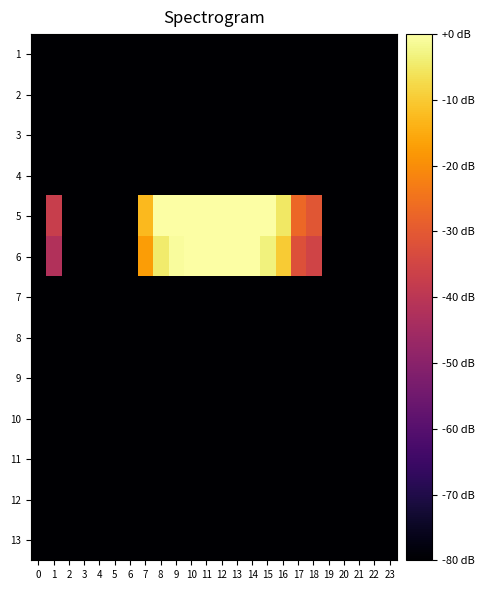

Reading left to right, transcribe all the data shown in this chart.

1: 0=-100.0	1=-100.0	2=-100.0	3=-100.0	4=-100.0	5=-100.0	6=-100.0	7=-100.0	8=-100.0	9=-100.0	10=-100.0	11=-100.0	12=-100.0	13=-100.0	14=-100.0	15=-100.0	16=-100.0	17=-100.0	18=-100.0	19=-100.0	20=-100.0	21=-100.0	22=-100.0	23=-100.0
2: 0=-100.0	1=-100.0	2=-100.0	3=-100.0	4=-100.0	5=-100.0	6=-100.0	7=-100.0	8=-100.0	9=-100.0	10=-100.0	11=-100.0	12=-100.0	13=-100.0	14=-100.0	15=-100.0	16=-100.0	17=-100.0	18=-100.0	19=-100.0	20=-100.0	21=-100.0	22=-100.0	23=-100.0
3: 0=-100.0	1=-100.0	2=-100.0	3=-100.0	4=-100.0	5=-100.0	6=-100.0	7=-100.0	8=-100.0	9=-100.0	10=-100.0	11=-100.0	12=-100.0	13=-100.0	14=-100.0	15=-100.0	16=-100.0	17=-100.0	18=-100.0	19=-100.0	20=-100.0	21=-100.0	22=-100.0	23=-100.0
4: 0=-100.0	1=-100.0	2=-100.0	3=-100.0	4=-100.0	5=-100.0	6=-100.0	7=-100.0	8=-100.0	9=-100.0	10=-100.0	11=-100.0	12=-100.0	13=-100.0	14=-100.0	15=-100.0	16=-100.0	17=-100.0	18=-100.0	19=-100.0	20=-100.0	21=-100.0	22=-100.0	23=-100.0
5: 0=-100.0	1=-37.2	2=-100.0	3=-100.0	4=-100.0	5=-100.0	6=-100.0	7=-12.7	8=0.2	9=4.0	10=5.3	11=6.2	12=6.9	13=6.1	14=4.8	15=1.6	16=-5.2	17=-27.1	18=-30.7	19=-100.0	20=-100.0	21=-100.0	22=-100.0	23=-100.0
6: 0=-100.0	1=-42.0	2=-100.0	3=-100.0	4=-100.0	5=-100.0	6=-100.0	7=-17.5	8=-4.6	9=-0.8	10=0.5	11=1.4	12=2.1	13=1.3	14=0.0	15=-3.2	16=-10.0	17=-31.9	18=-35.5	19=-100.0	20=-100.0	21=-100.0	22=-100.0	23=-100.0
7: 0=-100.0	1=-100.0	2=-100.0	3=-100.0	4=-100.0	5=-100.0	6=-100.0	7=-100.0	8=-100.0	9=-100.0	10=-100.0	11=-100.0	12=-100.0	13=-100.0	14=-100.0	15=-100.0	16=-100.0	17=-100.0	18=-100.0	19=-100.0	20=-100.0	21=-100.0	22=-100.0	23=-100.0
8: 0=-100.0	1=-100.0	2=-100.0	3=-100.0	4=-100.0	5=-100.0	6=-100.0	7=-100.0	8=-100.0	9=-100.0	10=-100.0	11=-100.0	12=-100.0	13=-100.0	14=-100.0	15=-100.0	16=-100.0	17=-100.0	18=-100.0	19=-100.0	20=-100.0	21=-100.0	22=-100.0	23=-100.0
9: 0=-100.0	1=-100.0	2=-100.0	3=-100.0	4=-100.0	5=-100.0	6=-100.0	7=-100.0	8=-100.0	9=-100.0	10=-100.0	11=-100.0	12=-100.0	13=-100.0	14=-100.0	15=-100.0	16=-100.0	17=-100.0	18=-100.0	19=-100.0	20=-100.0	21=-100.0	22=-100.0	23=-100.0
10: 0=-100.0	1=-100.0	2=-100.0	3=-100.0	4=-100.0	5=-100.0	6=-100.0	7=-100.0	8=-100.0	9=-100.0	10=-100.0	11=-100.0	12=-100.0	13=-100.0	14=-100.0	15=-100.0	16=-100.0	17=-100.0	18=-100.0	19=-100.0	20=-100.0	21=-100.0	22=-100.0	23=-100.0
11: 0=-100.0	1=-100.0	2=-100.0	3=-100.0	4=-100.0	5=-100.0	6=-100.0	7=-100.0	8=-100.0	9=-100.0	10=-100.0	11=-100.0	12=-100.0	13=-100.0	14=-100.0	15=-100.0	16=-100.0	17=-100.0	18=-100.0	19=-100.0	20=-100.0	21=-100.0	22=-100.0	23=-100.0
12: 0=-100.0	1=-100.0	2=-100.0	3=-100.0	4=-100.0	5=-100.0	6=-100.0	7=-100.0	8=-100.0	9=-100.0	10=-100.0	11=-100.0	12=-100.0	13=-100.0	14=-100.0	15=-100.0	16=-100.0	17=-100.0	18=-100.0	19=-100.0	20=-100.0	21=-100.0	22=-100.0	23=-100.0
13: 0=-100.0	1=-100.0	2=-100.0	3=-100.0	4=-100.0	5=-100.0	6=-100.0	7=-100.0	8=-100.0	9=-100.0	10=-100.0	11=-100.0	12=-100.0	13=-100.0	14=-100.0	15=-100.0	16=-100.0	17=-100.0	18=-100.0	19=-100.0	20=-100.0	21=-100.0	22=-100.0	23=-100.0